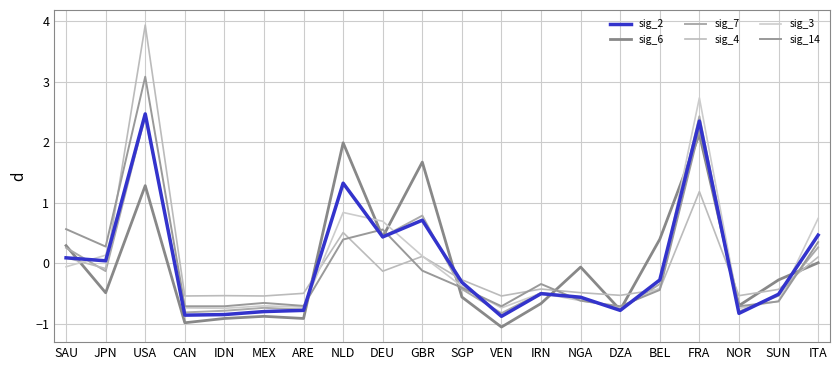

Does the chart have visible grid lines?

Yes